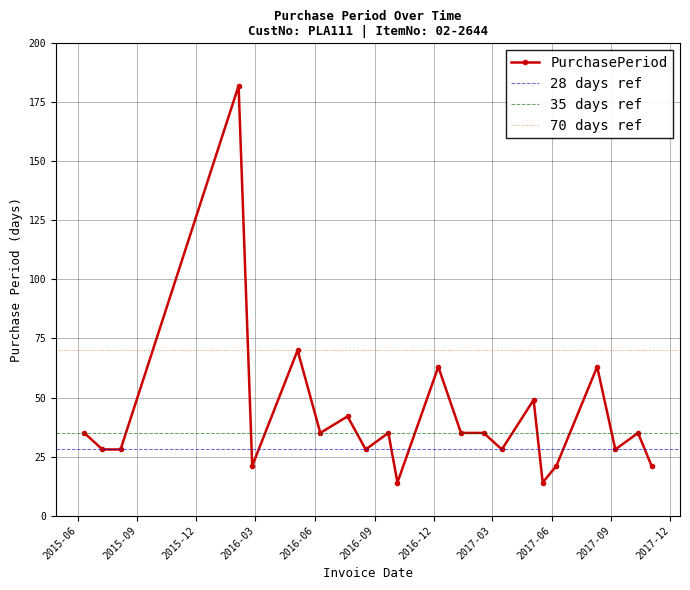

What is the label of the 7th point from the left?

2016-06-09